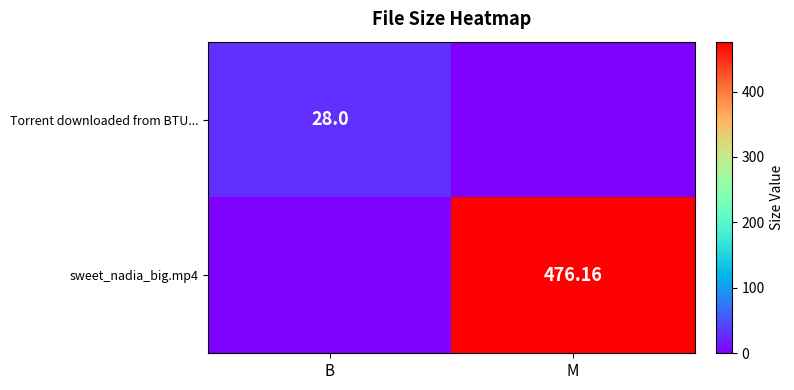

What is the total value across all series at M?

476.2